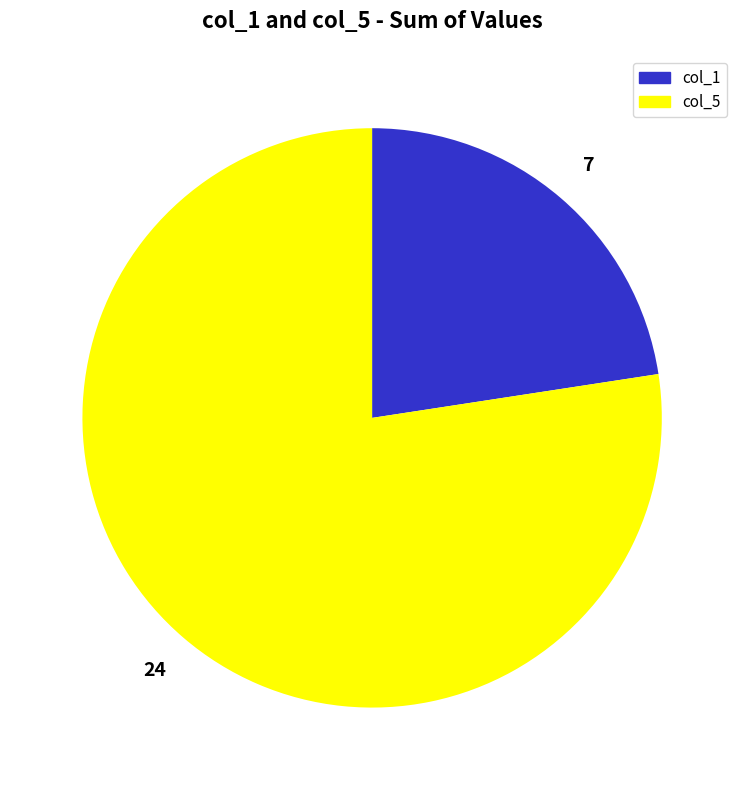

Is there any slice that represents more than half of the pie?

Yes